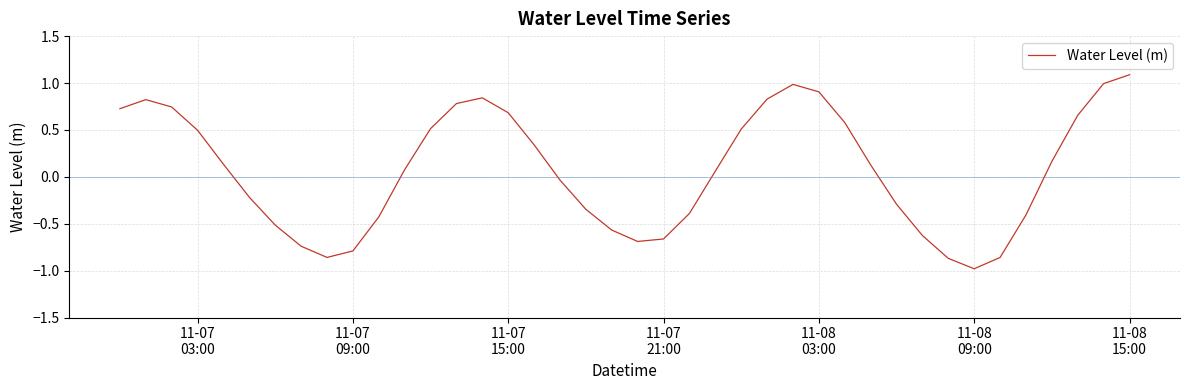

How many values exceed 0?

22